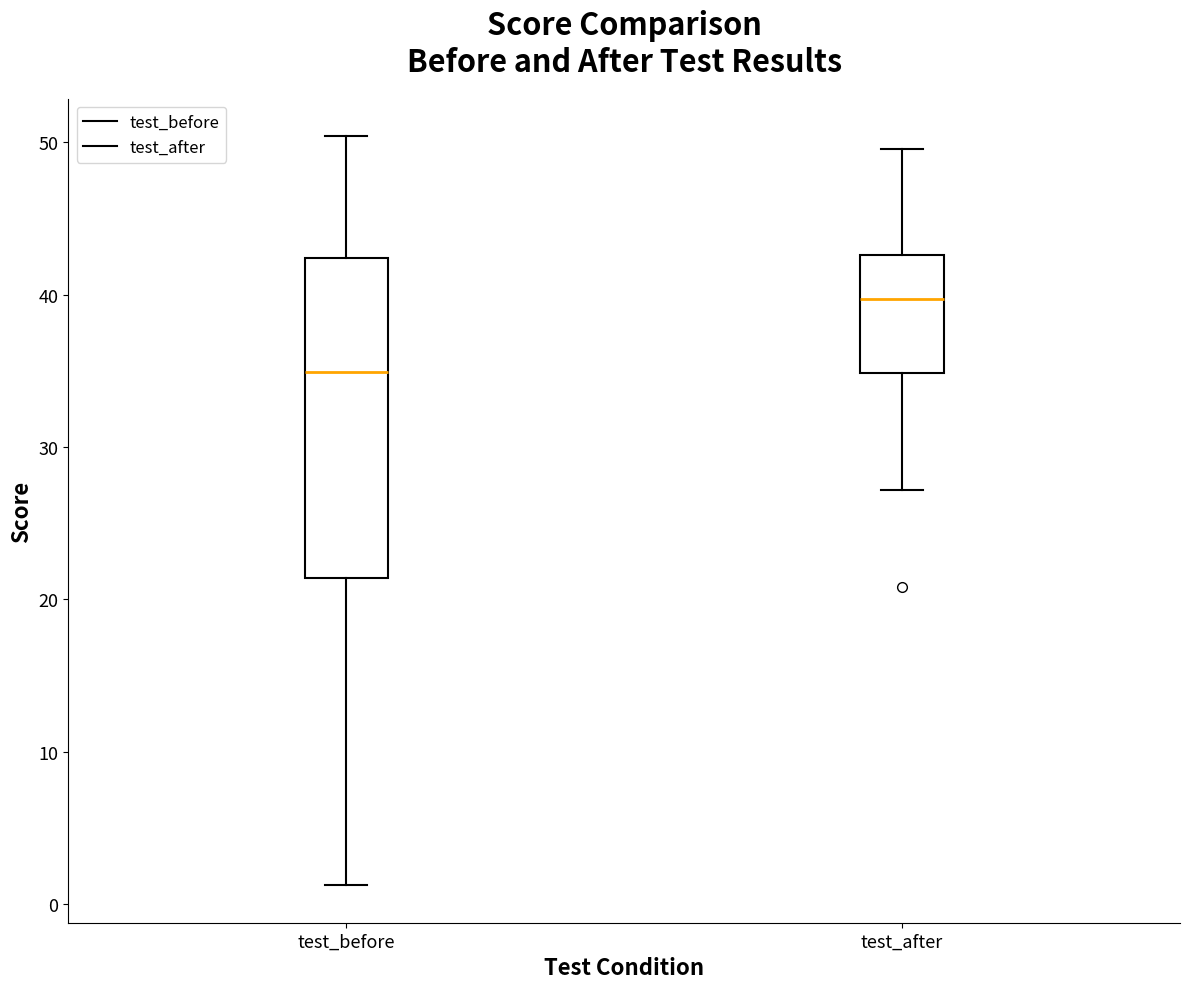

Reading left to right, read every box against the y-axis: the position of its median line, the range the box covers, and the ends of its whiskers. The values are not printed on the chart, so give them approximately, as read against the axis.

test_before: median 35, box 21 to 42, whiskers 1 to 50
test_after: median 40, box 35 to 43, whiskers 27 to 50